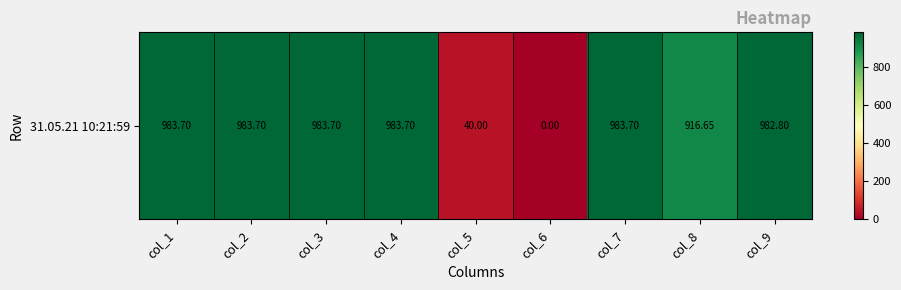

What is the sum of all values?

6857.9